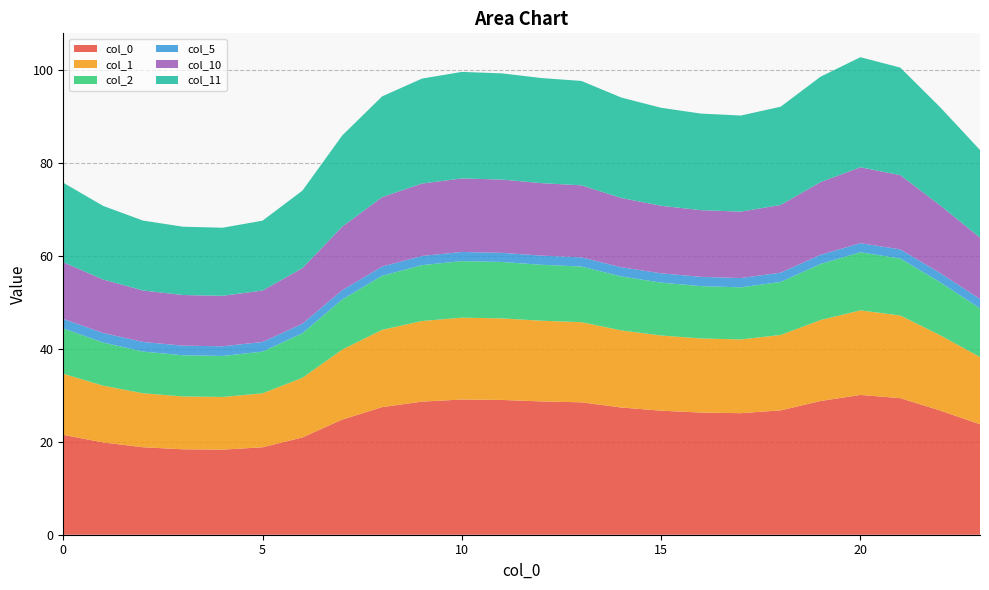

Reading left to right, transcribe all the data shown in this chart.

0: 21.5	19.9	18.8	18.4	18.3	18.8	20.9	24.8	27.5	28.6	29.1	29.0	28.7	28.5	27.4	26.7	26.3	26.2	26.8	28.8	30.1	29.4	26.7	23.8
1: 13.1	12.2	11.6	11.4	11.3	11.6	12.8	15.1	16.6	17.3	17.6	17.6	17.4	17.2	16.6	16.2	15.9	15.9	16.2	17.4	18.2	17.8	16.2	14.5
2: 9.8	9.3	9.0	8.8	8.8	9.0	9.6	10.8	11.6	12.0	12.2	12.1	12.0	12.0	11.6	11.4	11.3	11.2	11.4	12.1	12.5	12.3	11.4	10.5
5: 2.0	2.1	2.1	2.1	2.1	2.1	2.1	2.0	2.0	2.0	2.0	2.0	2.0	2.0	2.0	2.0	2.0	2.0	2.0	2.0	2.0	2.0	2.0	2.0
10: 12.2	11.5	11.1	10.9	10.9	11.1	12.0	13.7	14.9	15.6	15.8	15.8	15.6	15.5	14.9	14.5	14.3	14.3	14.6	15.6	16.3	16.0	14.6	13.2
11: 17.1	15.8	15.0	14.7	14.6	15.0	16.7	19.6	21.7	22.6	22.9	22.9	22.6	22.5	21.6	21.1	20.8	20.7	21.1	22.7	23.7	23.1	21.1	18.8